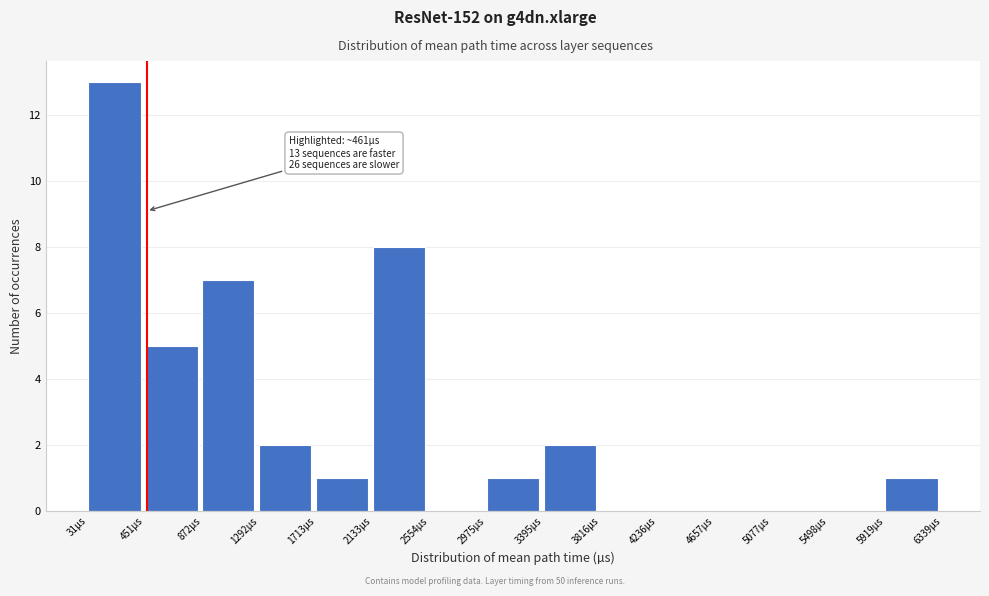

Which range on the x-axis has the tallest bar?

50 to 450